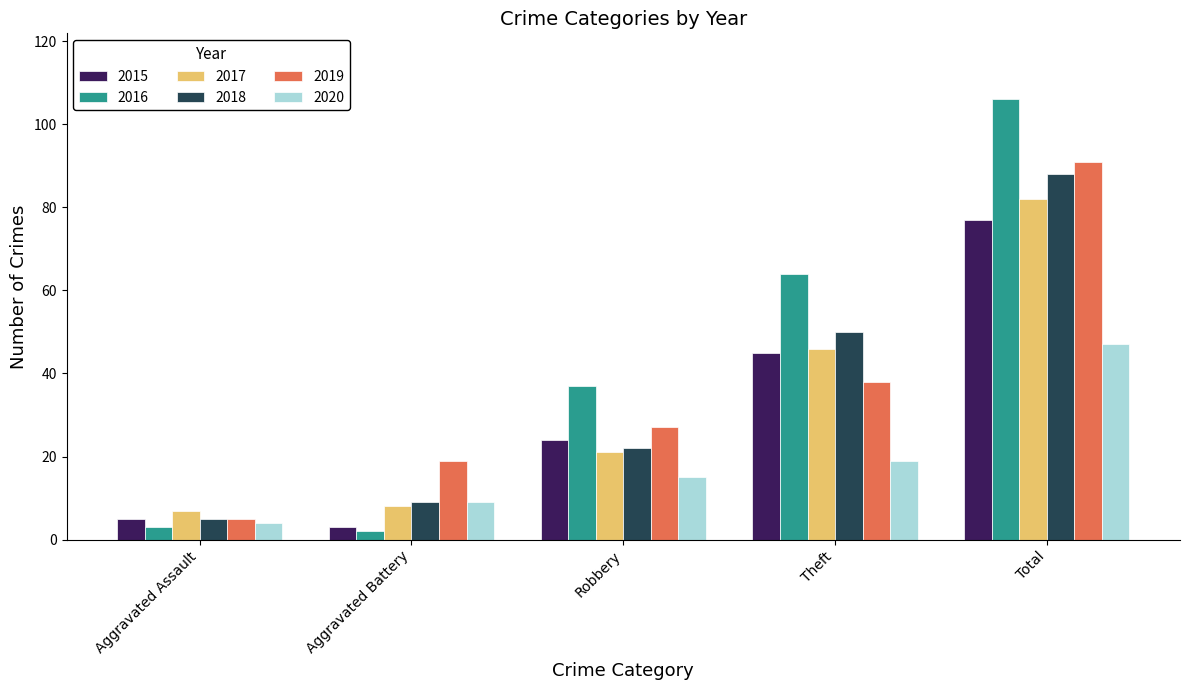

Does the chart contain stacked bars?

No